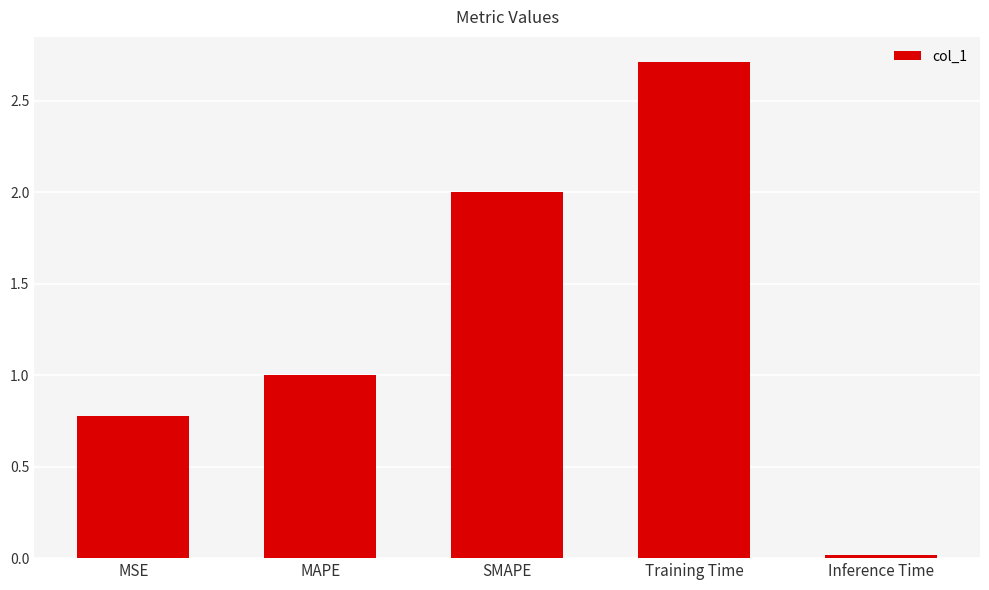

What is the value of the 4th bar from the left?

2.7